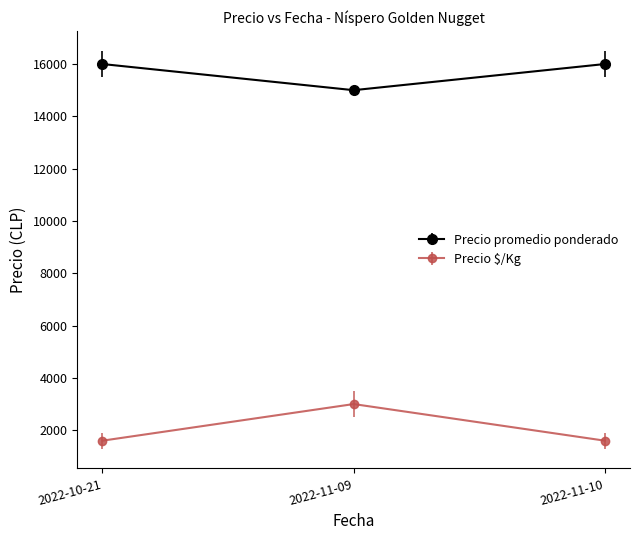

Rank the series at 2022-11-09 from lowest to highest value.

Precio $/Kg, Precio promedio ponderado